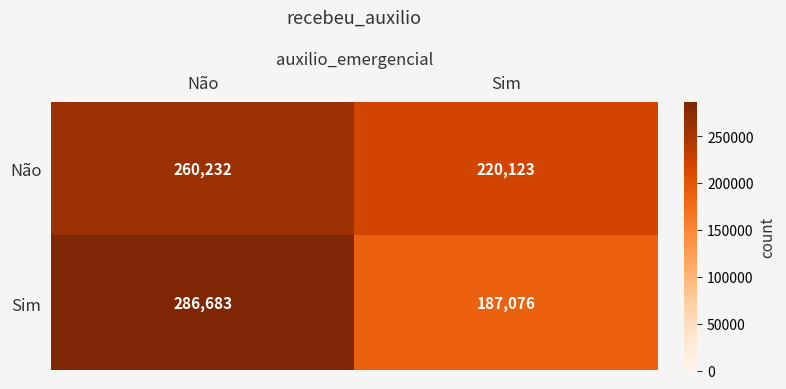

Is it true that Não equals 220123 at Sim?

True